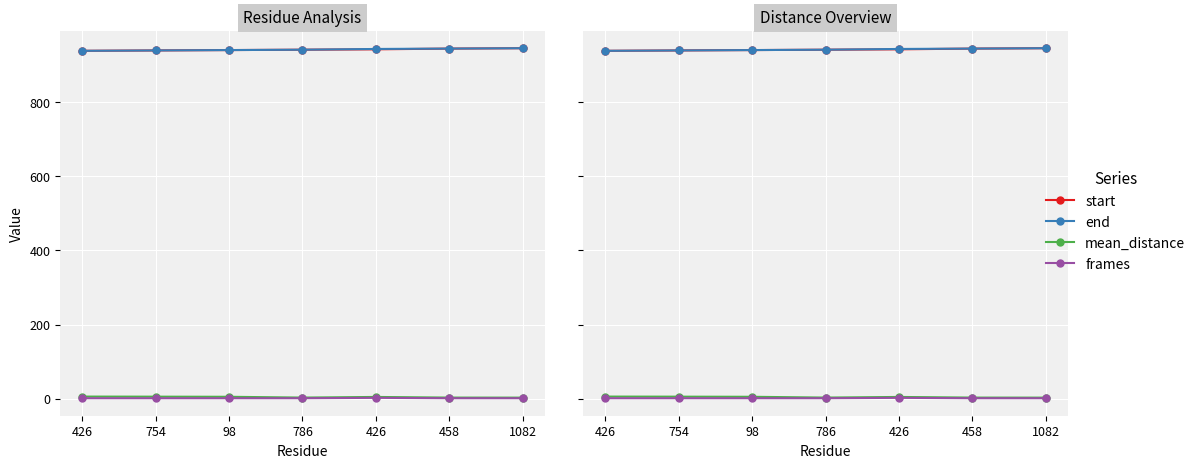

Is it true that mean_distance equals 0.9 at 426?

False